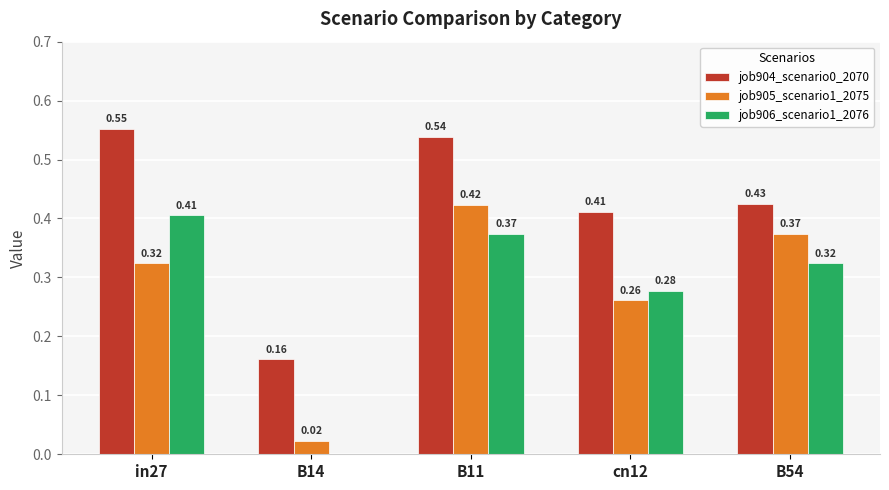

Which series has the widest spread of values?

job906_scenario1_2076